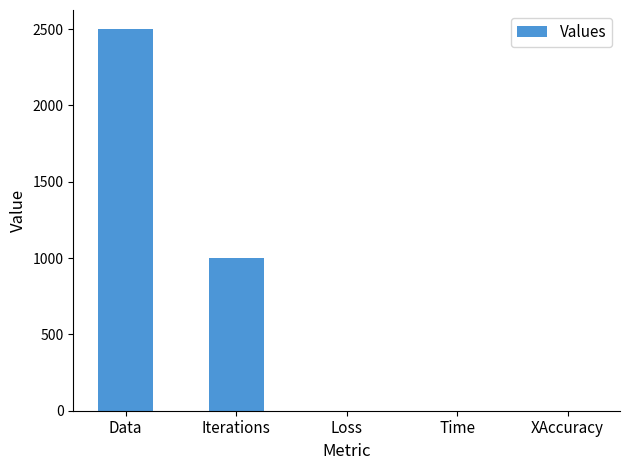

Where is the data nearest to the value 1250?

Iterations